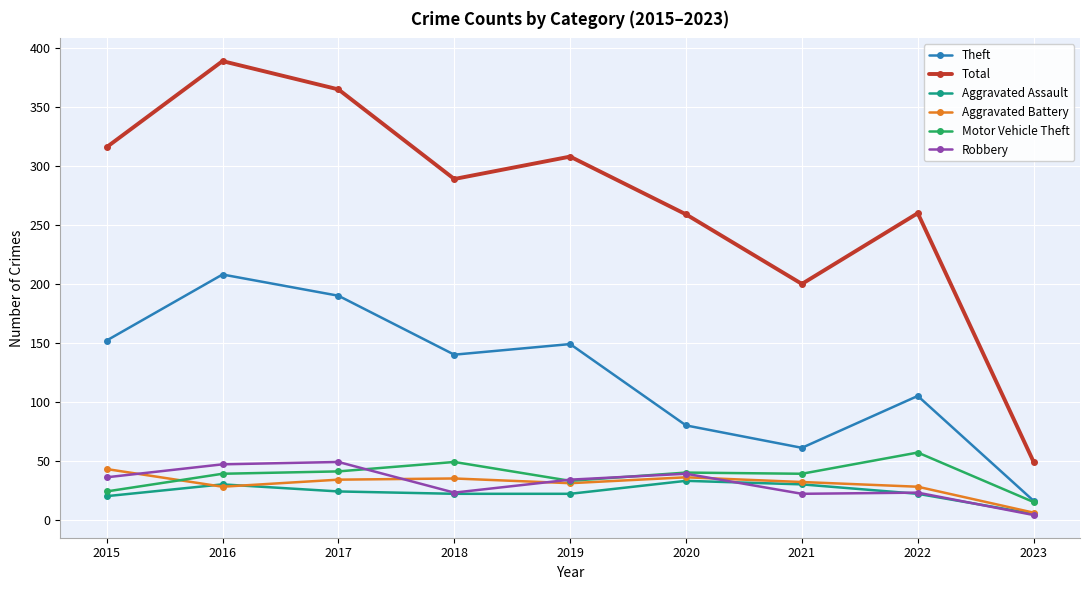

Between which two adjacent categories do Aggravated Battery and Motor Vehicle Theft first intersect?

2015 and 2016